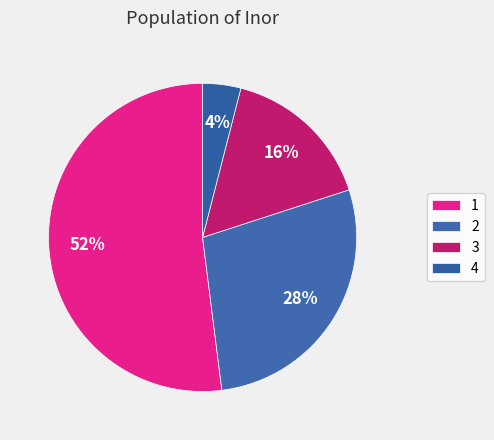

Is it true that 1 is 64% of the pie?

False